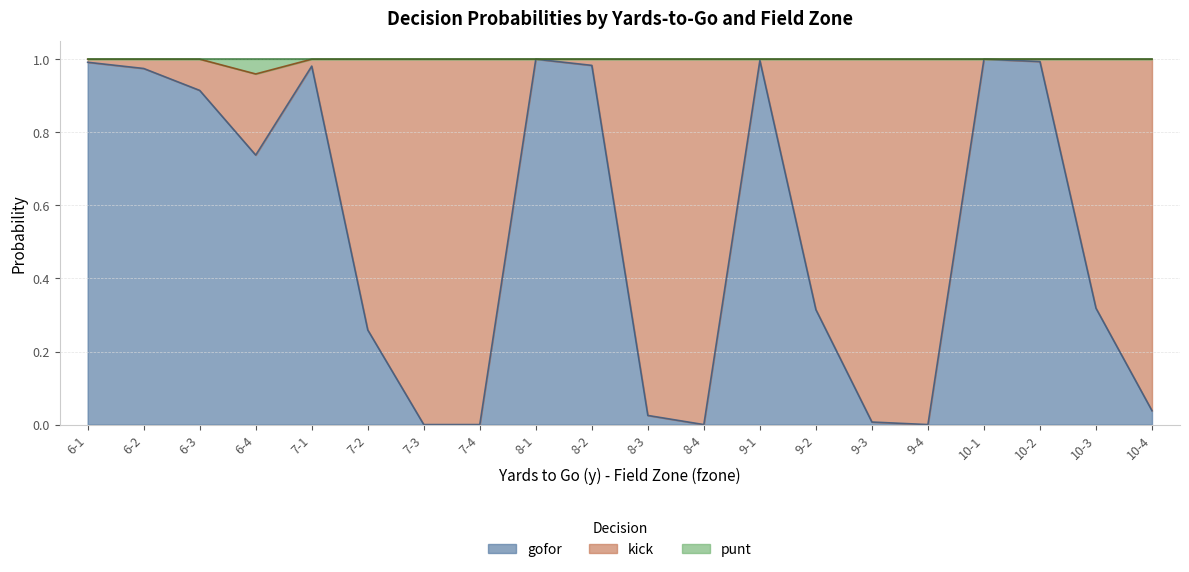

The gofor series shows 0.5 at 8-1. True or false?

False